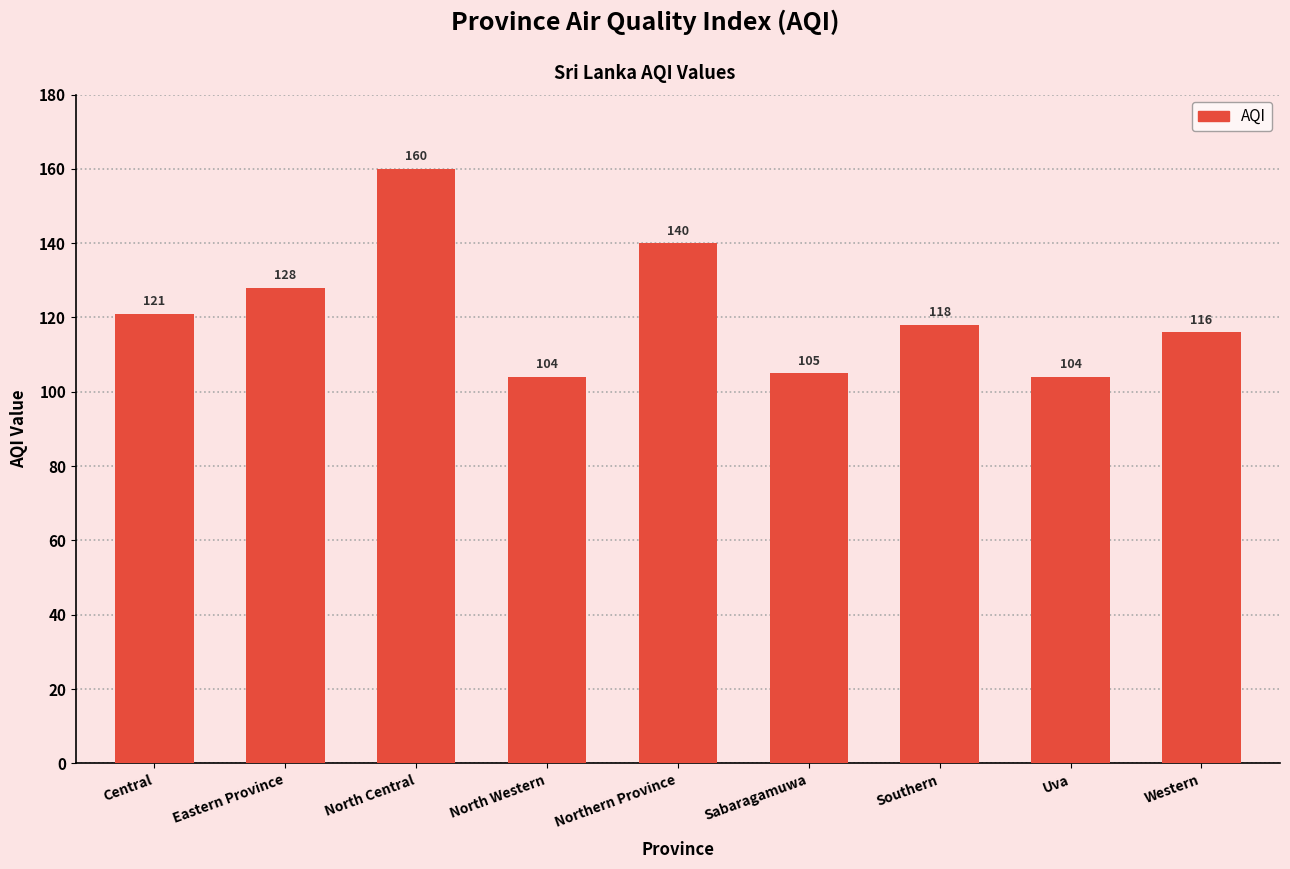

What is the label of the 3rd bar from the right?

Southern